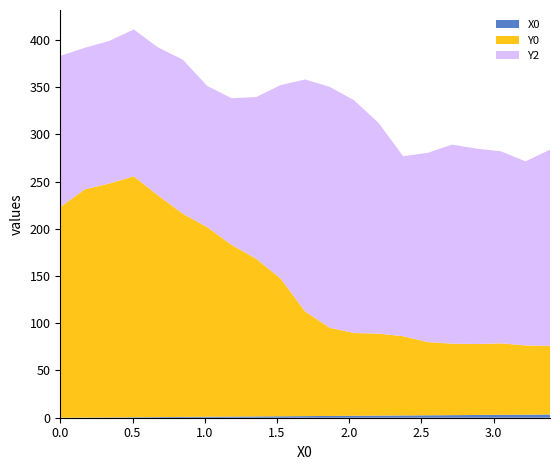

Reading left to right, what are all the values shown in this chart?

X0: 0.0	0.2	0.3	0.5	0.7	0.8	1.0	1.2	1.4	1.5	1.7	1.9	2.0	2.2	2.4	2.5	2.7	2.9	3.1	3.2	3.4
Y0: 223.0	241.6	247.6	255.0	234.5	215.2	200.7	181.7	167.0	145.8	110.8	93.4	87.6	86.8	83.9	77.6	75.7	75.1	75.7	73.4	72.7
Y2: 160.0	149.8	150.9	155.5	156.6	163.1	149.4	155.3	171.1	204.8	245.6	255.0	246.4	223.0	190.6	200.2	210.6	206.9	203.2	194.8	207.7